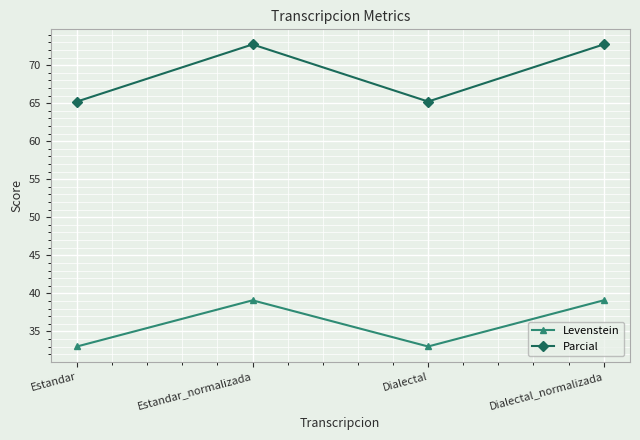

Is the value of Levenstein at Dialectal greater than the value of Parcial at Dialectal?

No